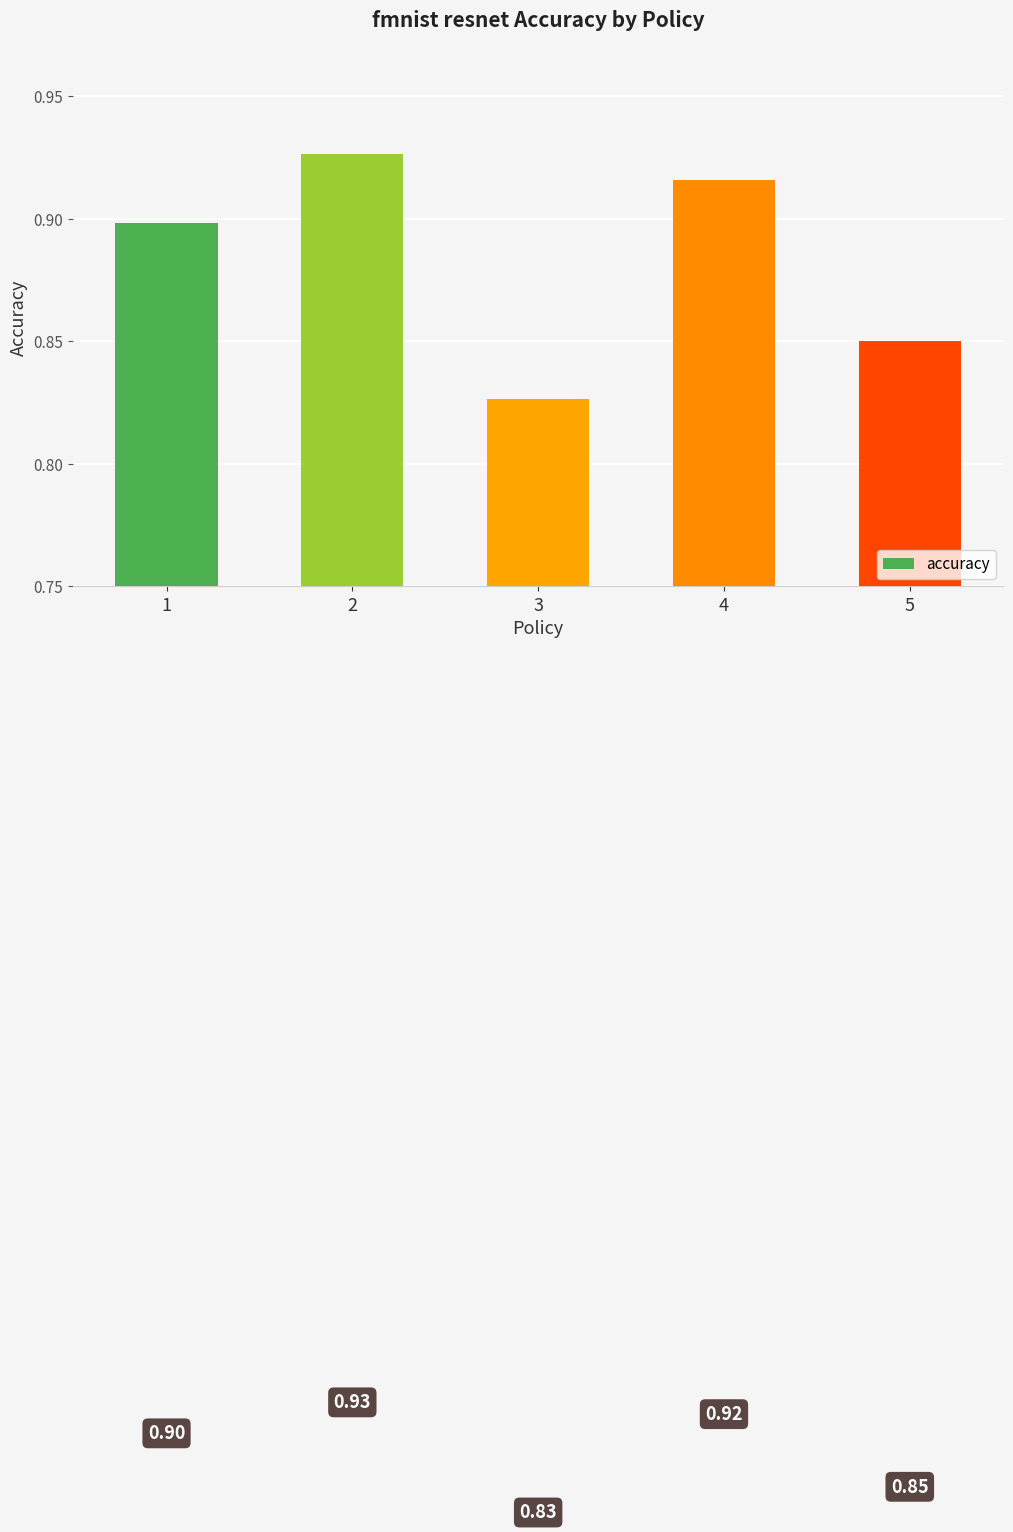

Are the bars grouped side by side (vs. stacked)?

No